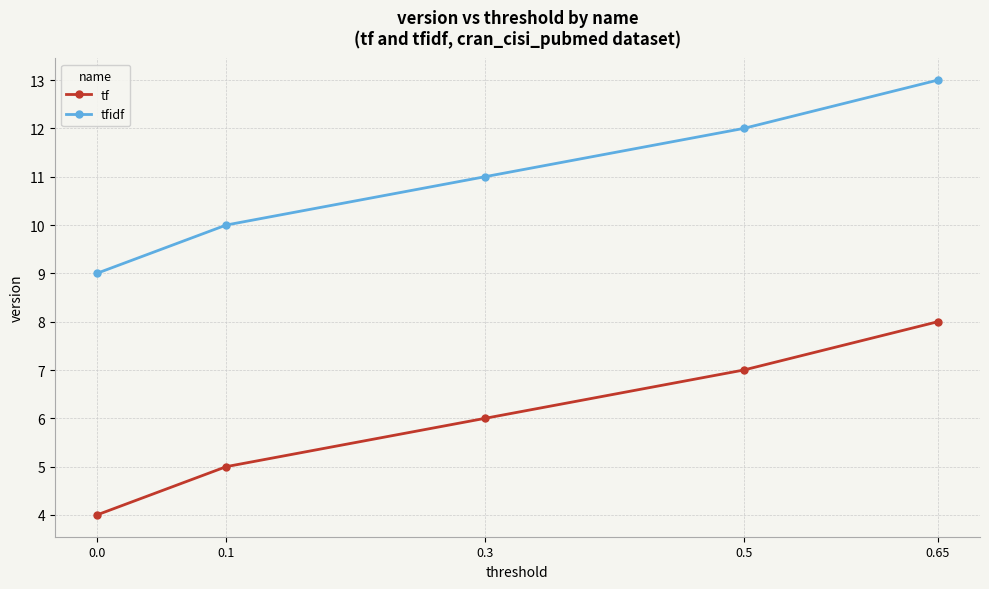

Reading left to right, list all the values displayed in this chart.

tf: 0.0=4	0.1=5	0.3=6	0.5=7	0.65=8
tfidf: 0.0=9	0.1=10	0.3=11	0.5=12	0.65=13